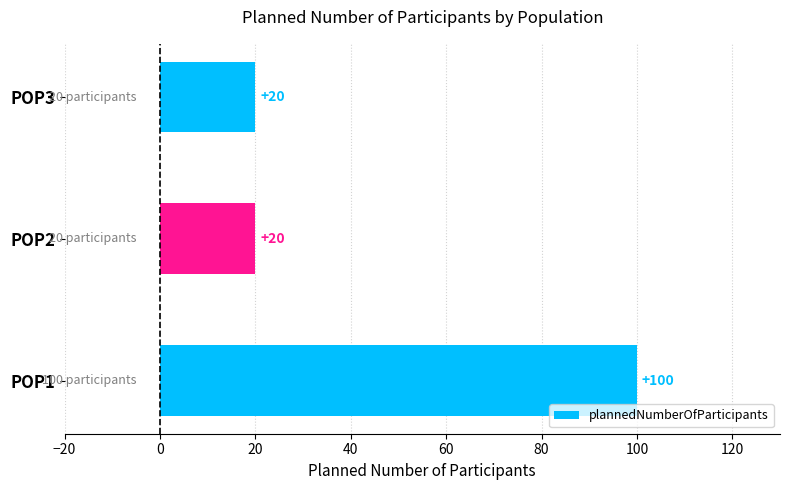

What is the difference between the maximum and minimum values?

80